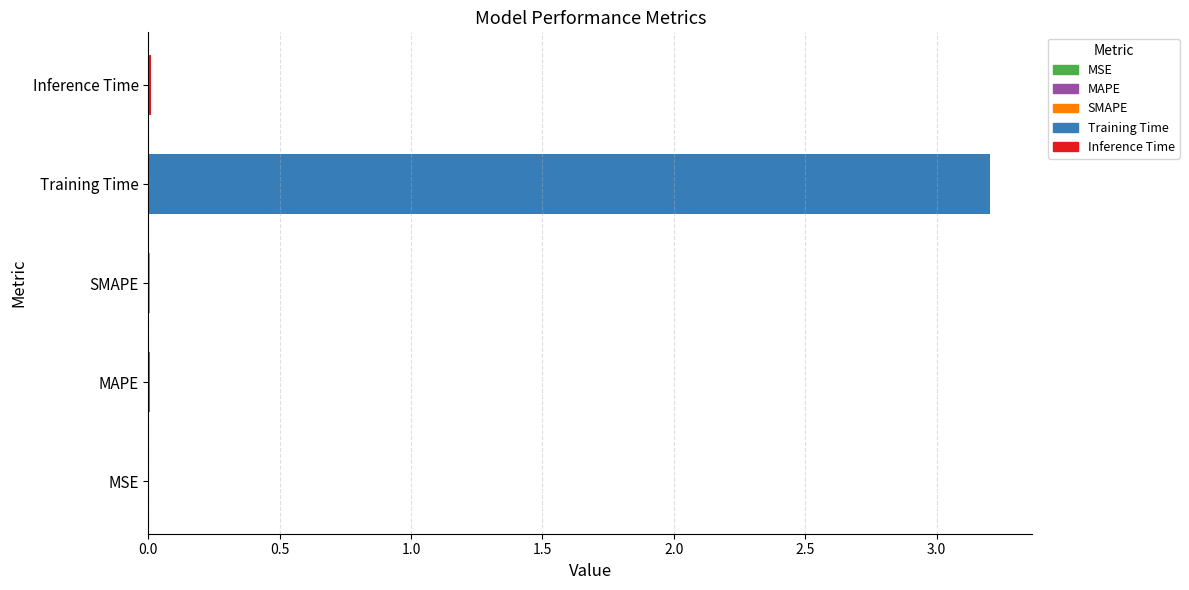

What is the average value?

0.6